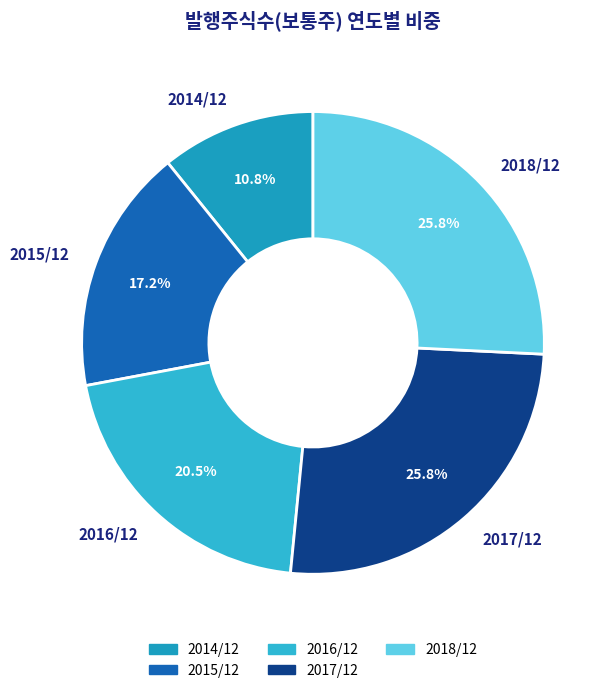

Is there a majority slice in this chart?

No